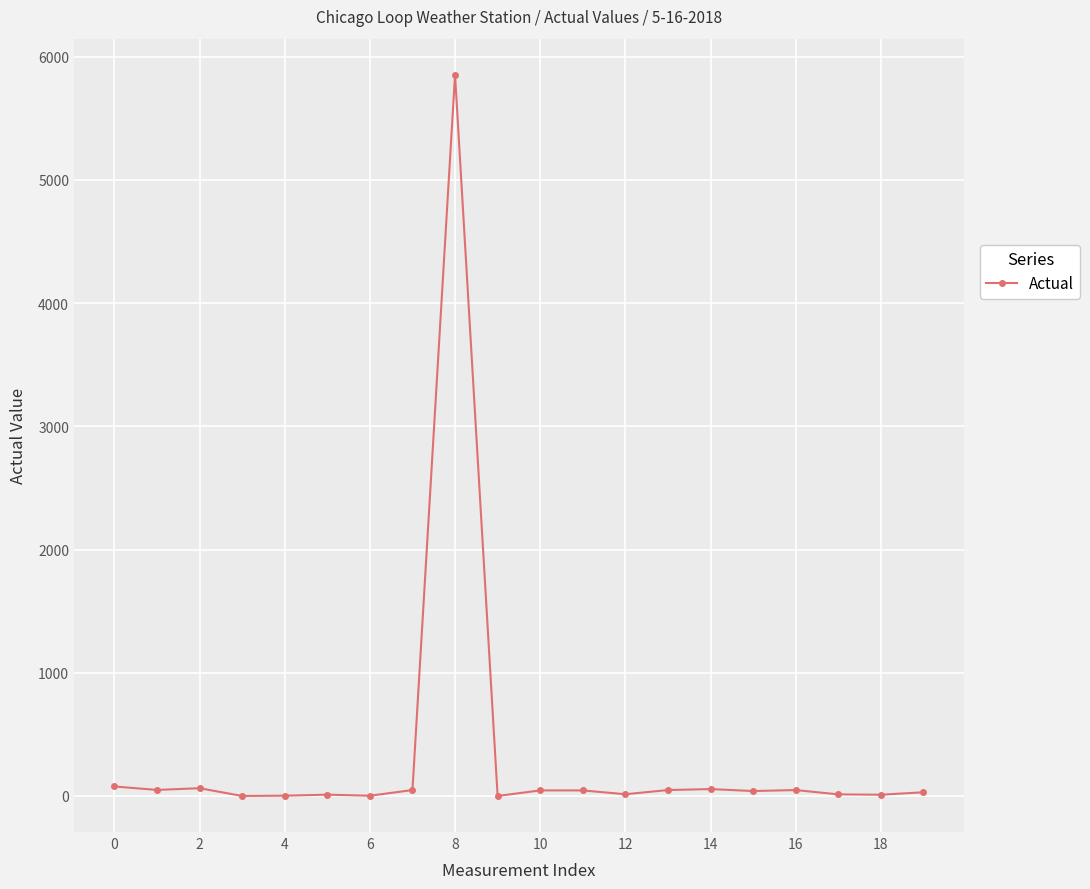

What is the sum of all values?

6454.0